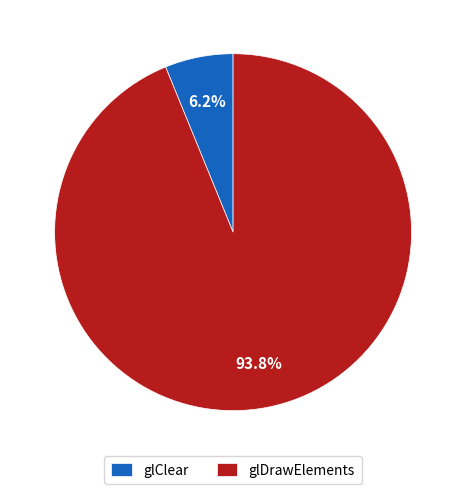

What portion of the pie excludes glClear?

93.8%